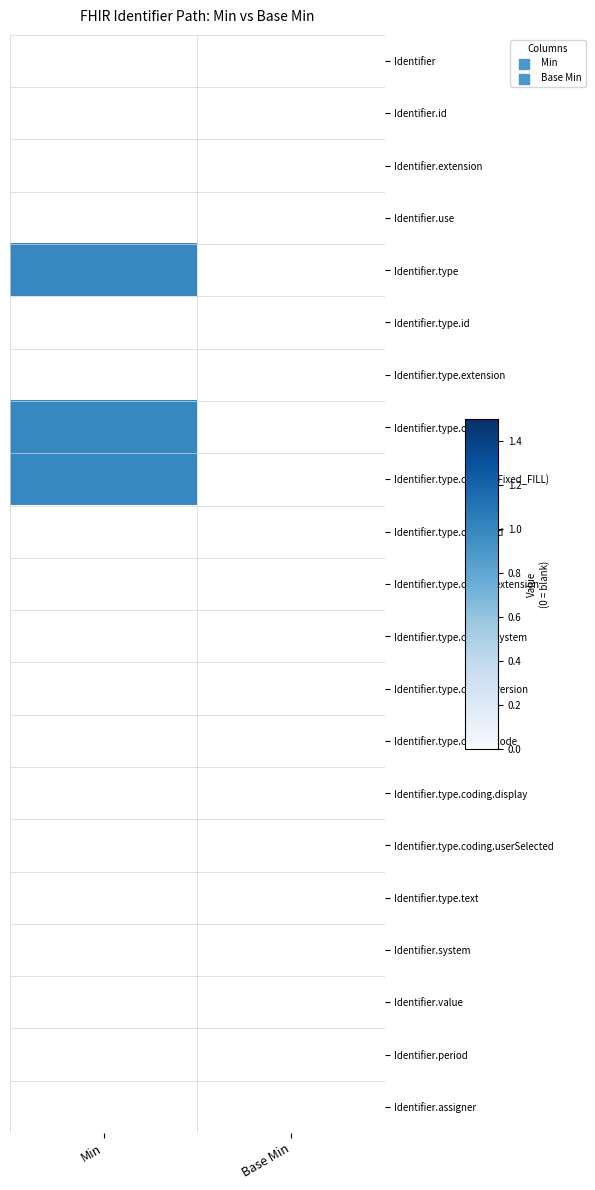

At Min, list the series in order from largest to smallest.

Identifier.type, Identifier.type.coding, Identifier.type.coding (Fixed_FILL), Identifier, Identifier.id, Identifier.extension, Identifier.use, Identifier.type.id, Identifier.type.extension, Identifier.type.coding.id, Identifier.type.coding.extension, Identifier.type.coding.system, Identifier.type.coding.version, Identifier.type.coding.code, Identifier.type.coding.display, Identifier.type.coding.userSelected, Identifier.type.text, Identifier.system, Identifier.value, Identifier.period, Identifier.assigner